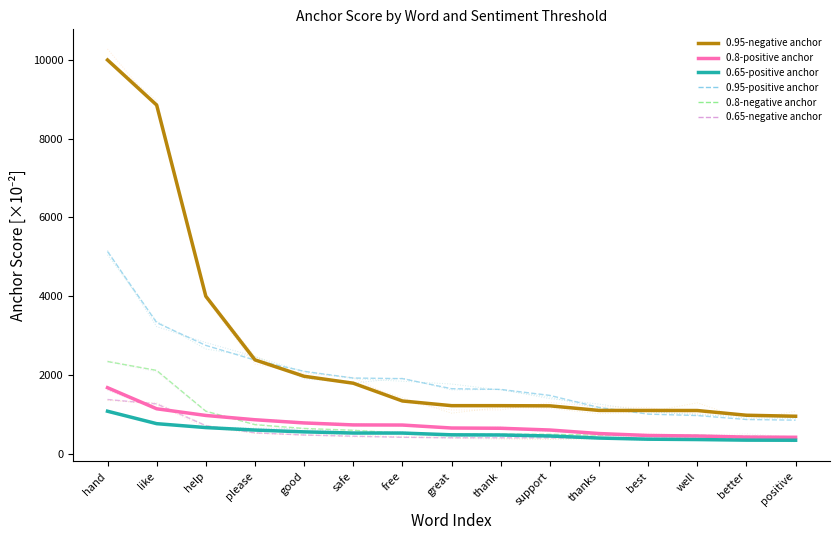

True or false: 0.95-positive anchor and 0.95-negative anchor intersect in this chart.

True